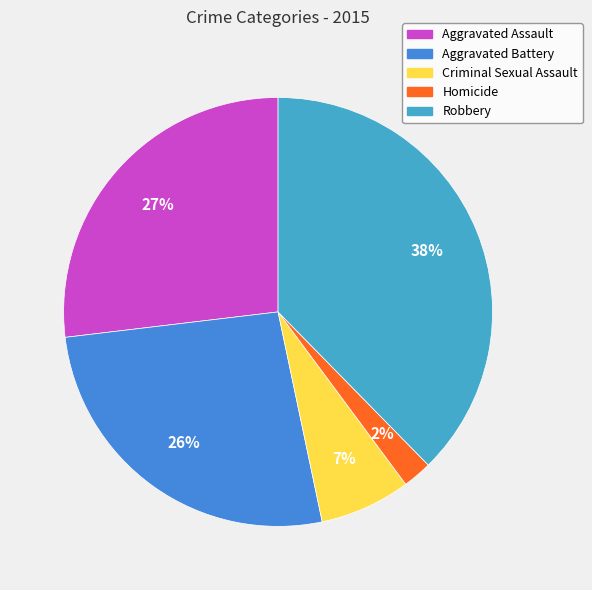

Is it true that Robbery is 44% of the pie?

False